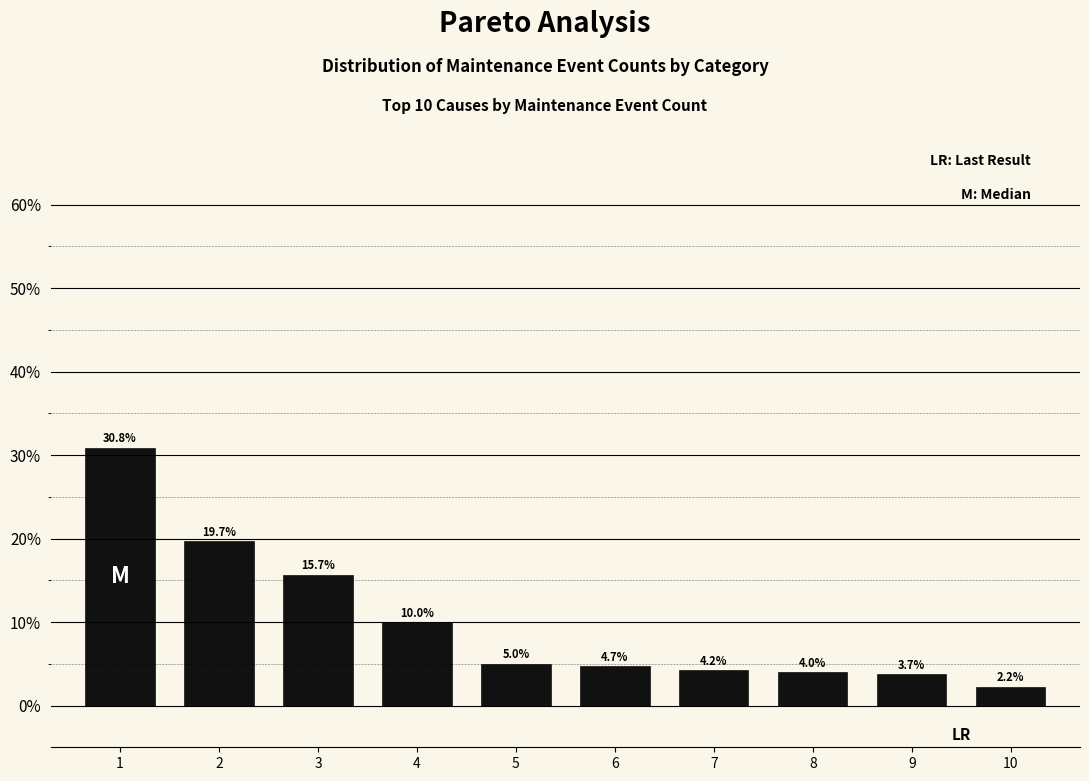

Reading right to left, list all the values displayed in this chart.

10=2.2	9=3.7	8=4.0	7=4.2	6=4.7	5=5.0	4=10.0	3=15.7	2=19.7	1=30.8